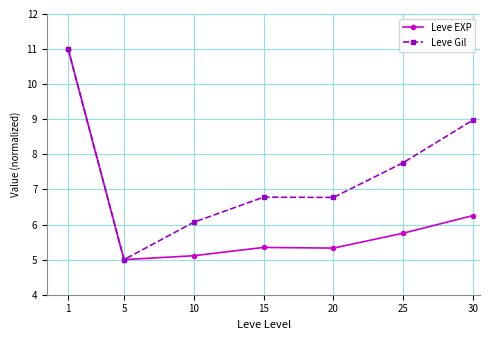

How many distinct data groups are displayed?

2